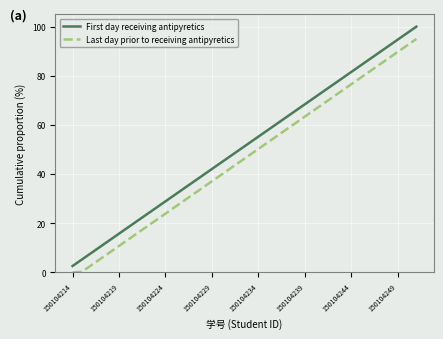

What is the highest value of the Last day prior to receiving antipyretics series?

95.0